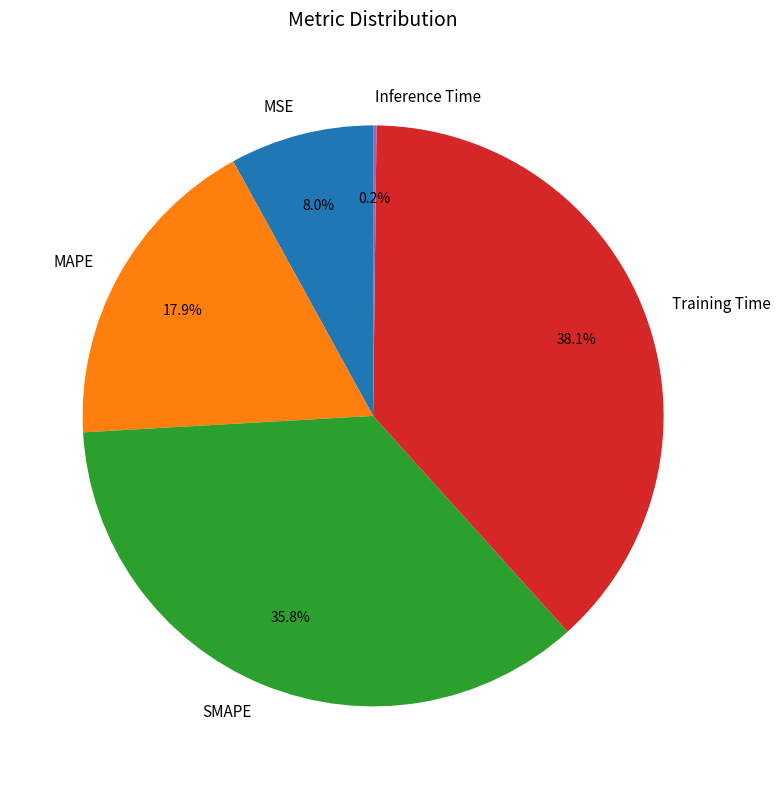

What percentage is the MSE slice, to the nearest percent?

8%